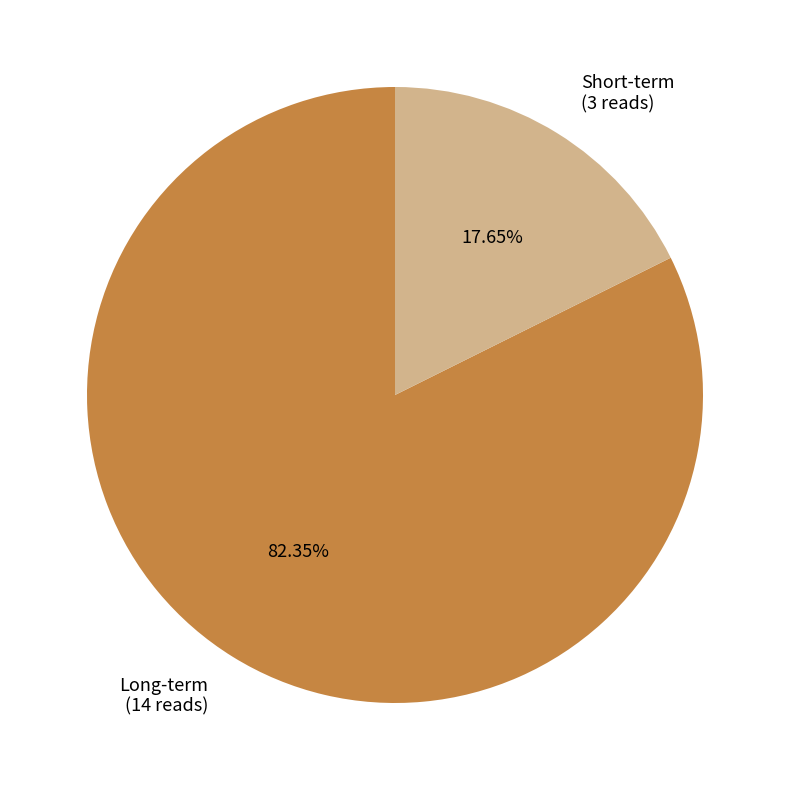

What percentage do Long-term and Short-term together represent?

100.0%